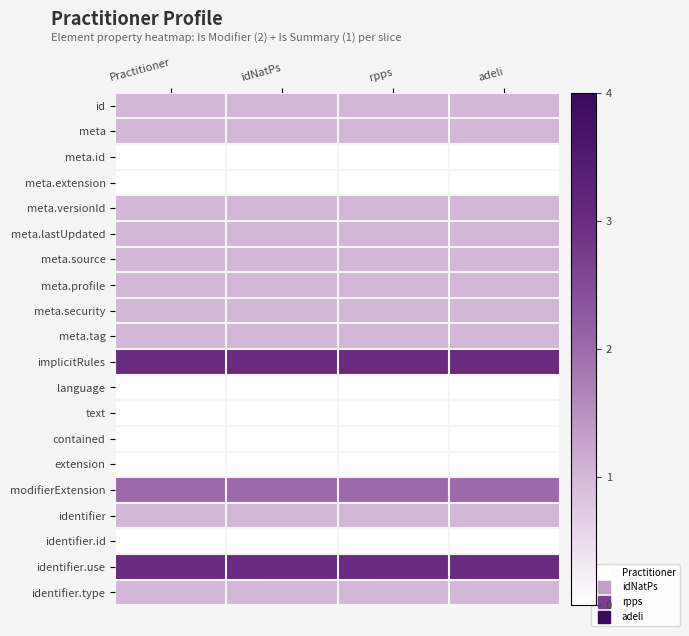

Reading right to left, extract all data points from this chart.

id: adeli=1	rpps=1	idNatPs=1	Practitioner=1
meta: adeli=1	rpps=1	idNatPs=1	Practitioner=1
meta.id: adeli=0	rpps=0	idNatPs=0	Practitioner=0
meta.extension: adeli=0	rpps=0	idNatPs=0	Practitioner=0
meta.versionId: adeli=1	rpps=1	idNatPs=1	Practitioner=1
meta.lastUpdated: adeli=1	rpps=1	idNatPs=1	Practitioner=1
meta.source: adeli=1	rpps=1	idNatPs=1	Practitioner=1
meta.profile: adeli=1	rpps=1	idNatPs=1	Practitioner=1
meta.security: adeli=1	rpps=1	idNatPs=1	Practitioner=1
meta.tag: adeli=1	rpps=1	idNatPs=1	Practitioner=1
implicitRules: adeli=3	rpps=3	idNatPs=3	Practitioner=3
language: adeli=0	rpps=0	idNatPs=0	Practitioner=0
text: adeli=0	rpps=0	idNatPs=0	Practitioner=0
contained: adeli=0	rpps=0	idNatPs=0	Practitioner=0
extension: adeli=0	rpps=0	idNatPs=0	Practitioner=0
modifierExtension: adeli=2	rpps=2	idNatPs=2	Practitioner=2
identifier: adeli=1	rpps=1	idNatPs=1	Practitioner=1
identifier.id: adeli=0	rpps=0	idNatPs=0	Practitioner=0
identifier.use: adeli=3	rpps=3	idNatPs=3	Practitioner=3
identifier.type: adeli=1	rpps=1	idNatPs=1	Practitioner=1